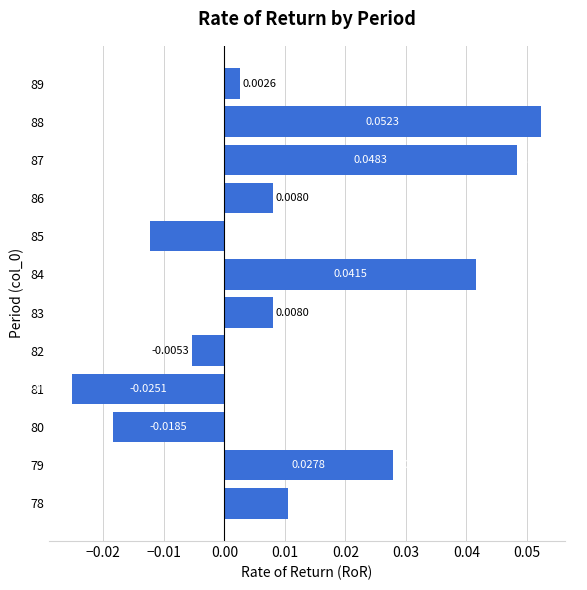

Which has a higher value, 82 or 81?

82